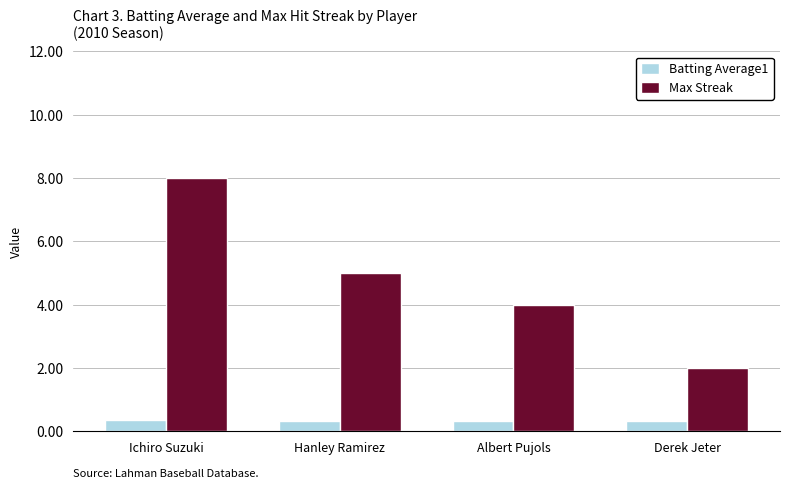

List the labels in order of Max Streak value, largest first.

Ichiro Suzuki, Hanley Ramirez, Albert Pujols, Derek Jeter